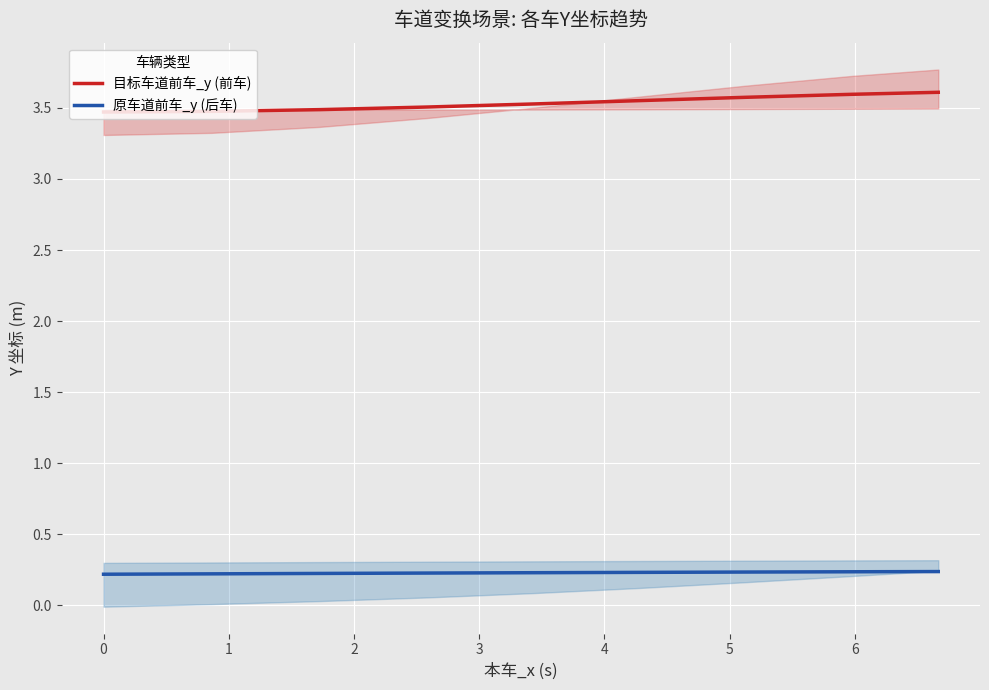

True or false: 原车道前车_y (后车) and 目标车道前车_y (前车) intersect in this chart.

False